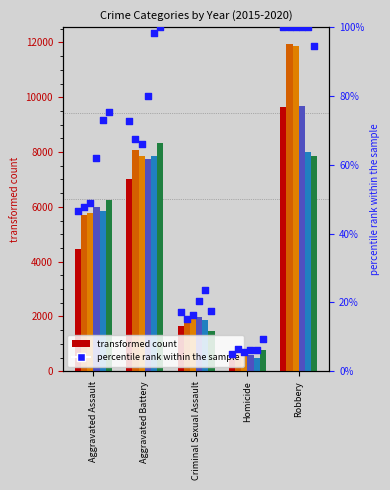

Between Robbery and Criminal Sexual Assault, which is larger?

Robbery